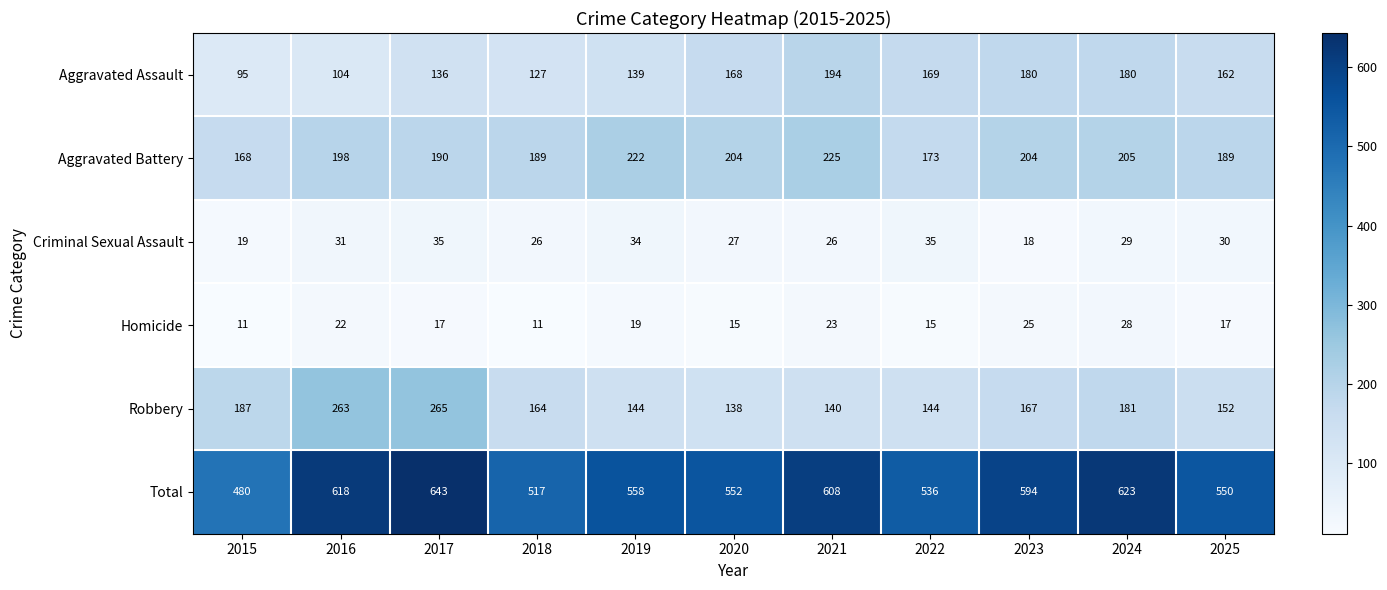

What is the minimum value for Total?

480